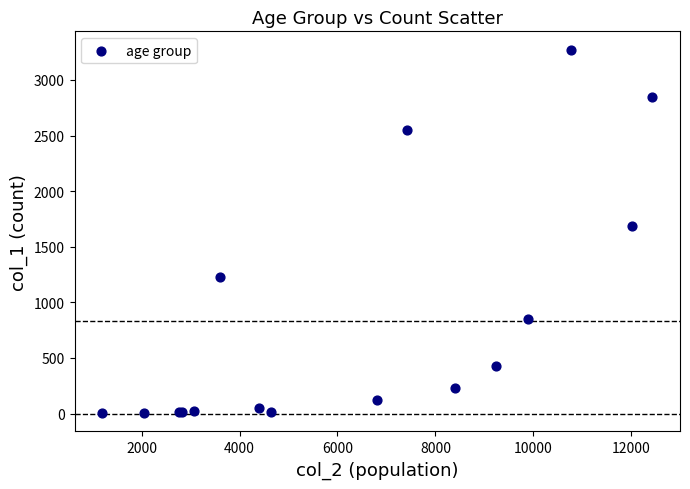

What Y value in the scatter plot is closest to 1638?

1690